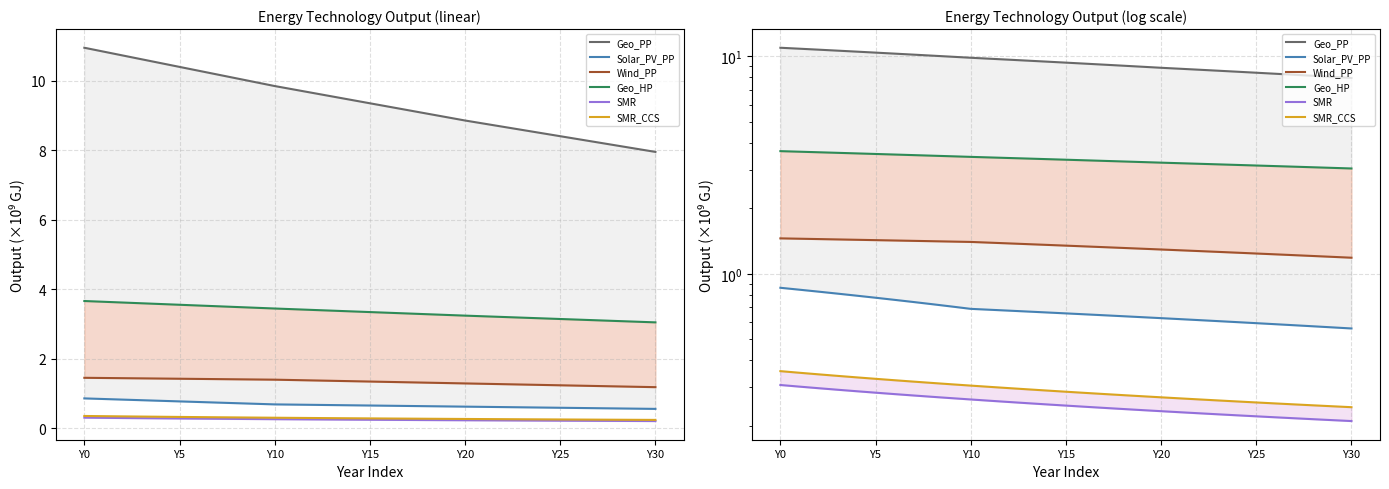

What is the spread (max minus min) of values at 17?

8.9